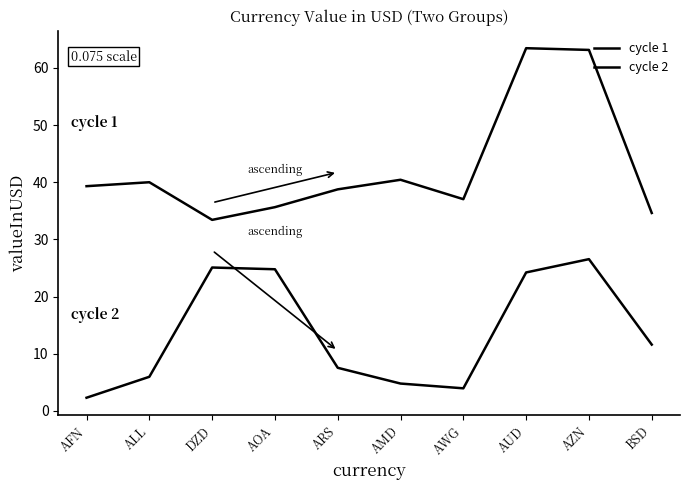

At which category is the sum across all series the highest?

AZN